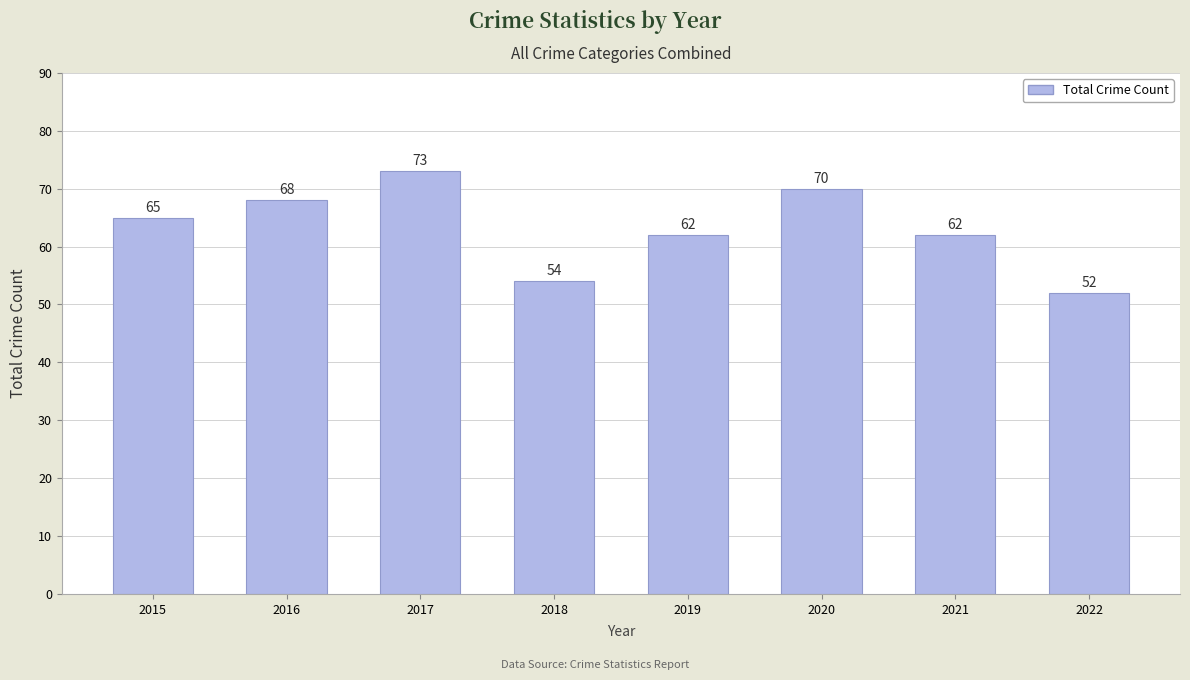

Reading left to right, extract all data points from this chart.

2015=65	2016=68	2017=73	2018=54	2019=62	2020=70	2021=62	2022=52